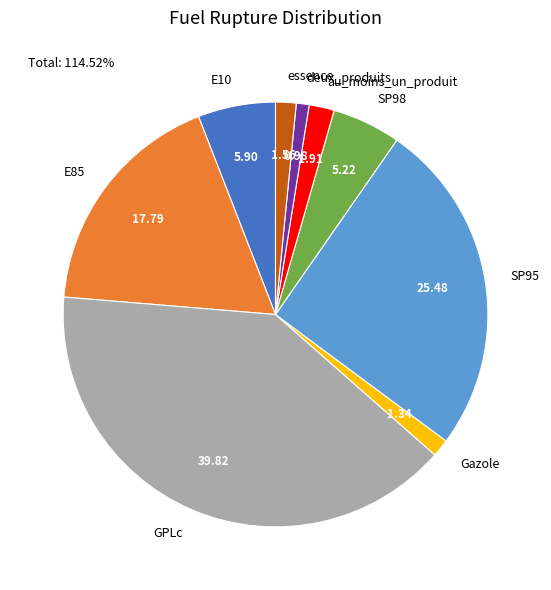

Is it true that deux_produits is 1% of the pie?

True